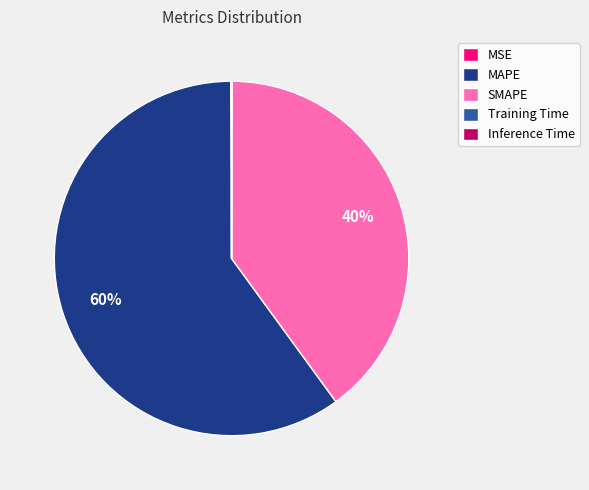

True or false: SMAPE accounts for 40% of the total.

True